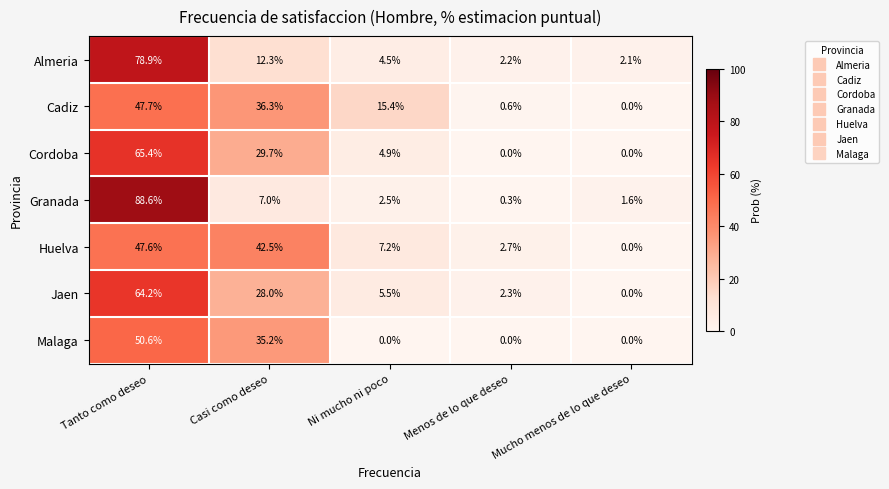

Which series has the largest range (max minus min)?

Granada